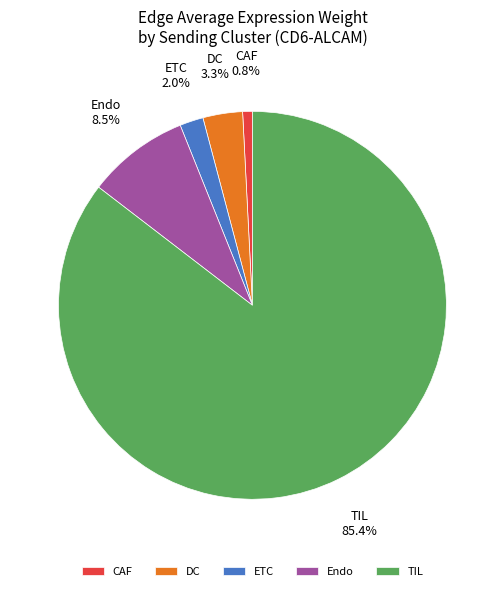

What percentage is NOT represented by ETC?

98.0%